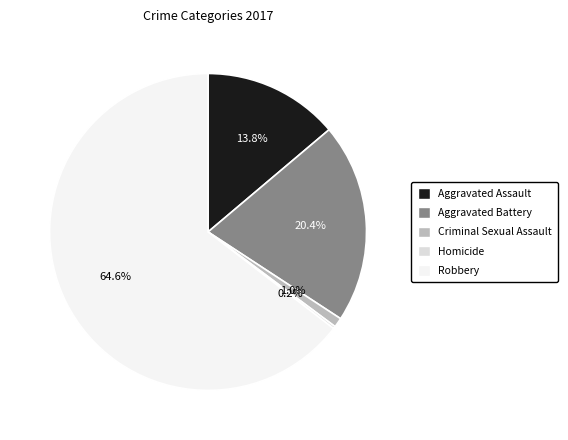

What percentage is the Robbery slice, to the nearest percent?

65%